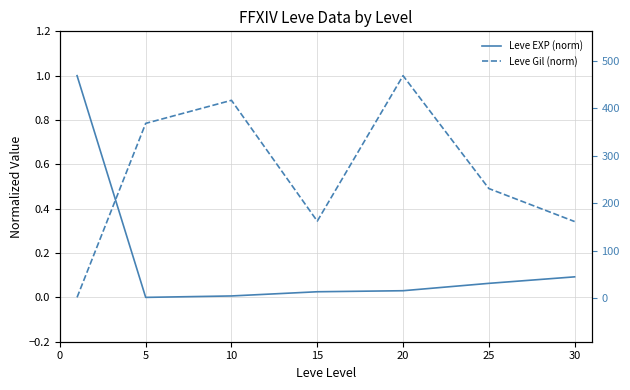

True or false: Leve EXP (norm) has more than 1 interior local peaks.

False